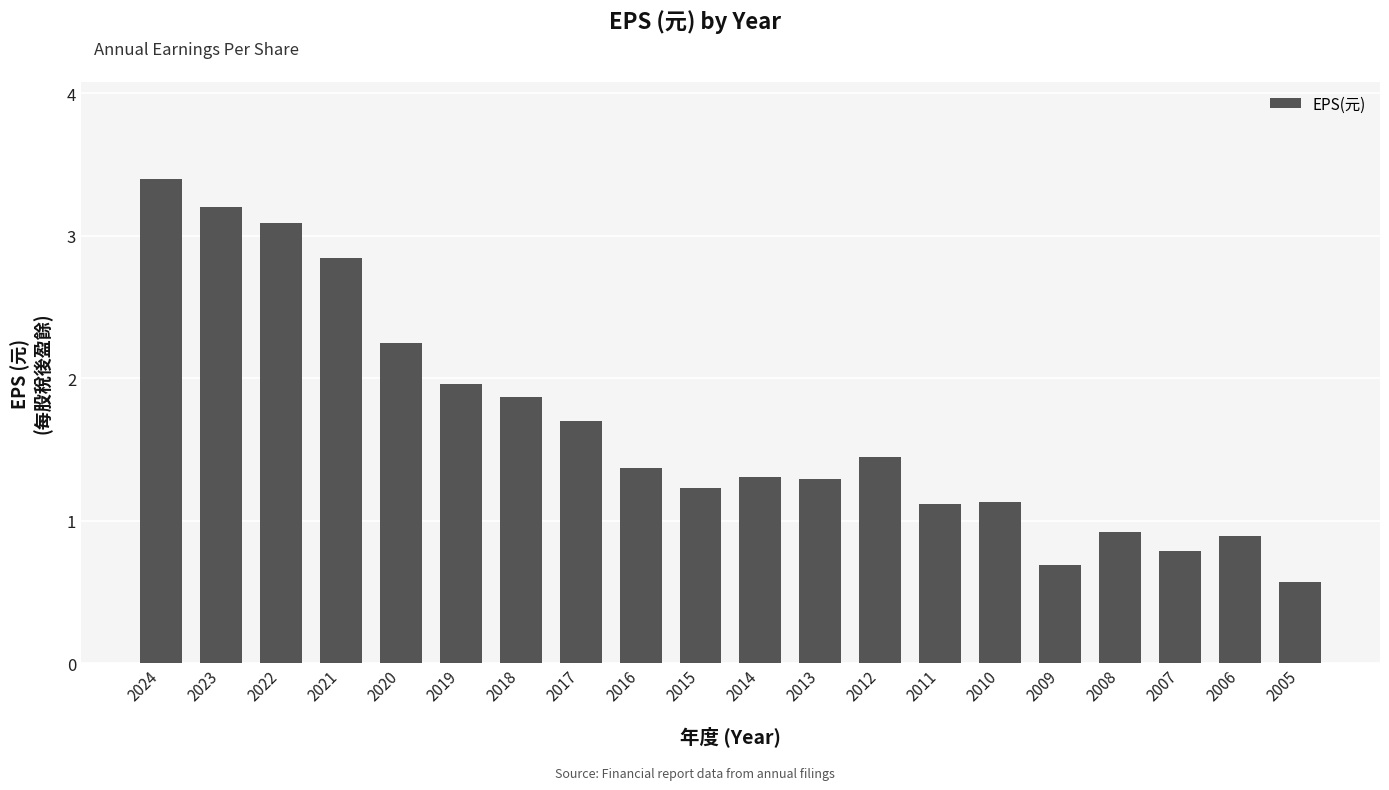

How many data points are above 1?

15